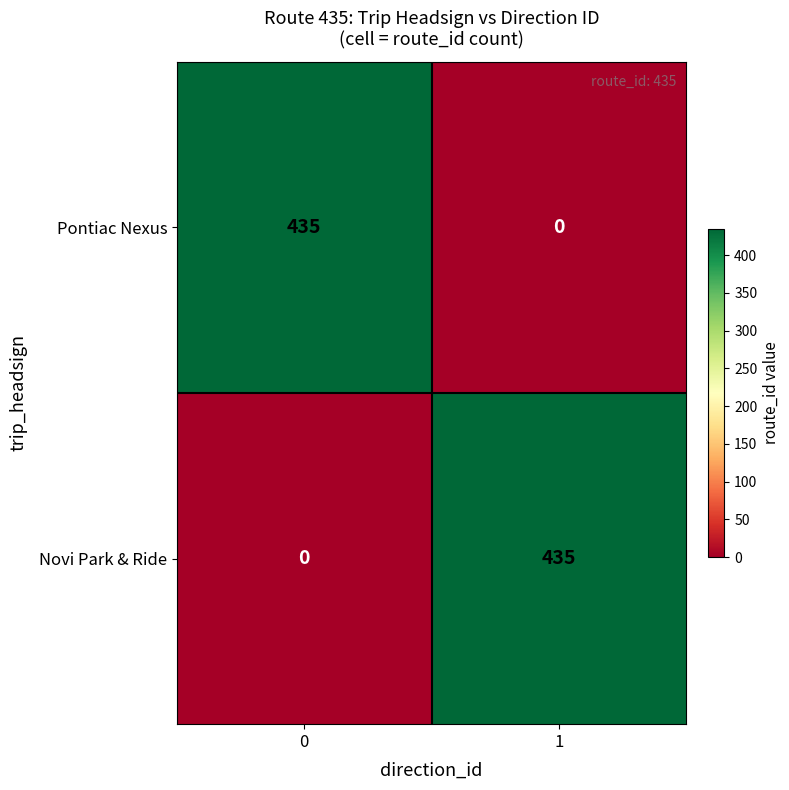

List the labels in order of Pontiac Nexus value, largest first.

0, 1